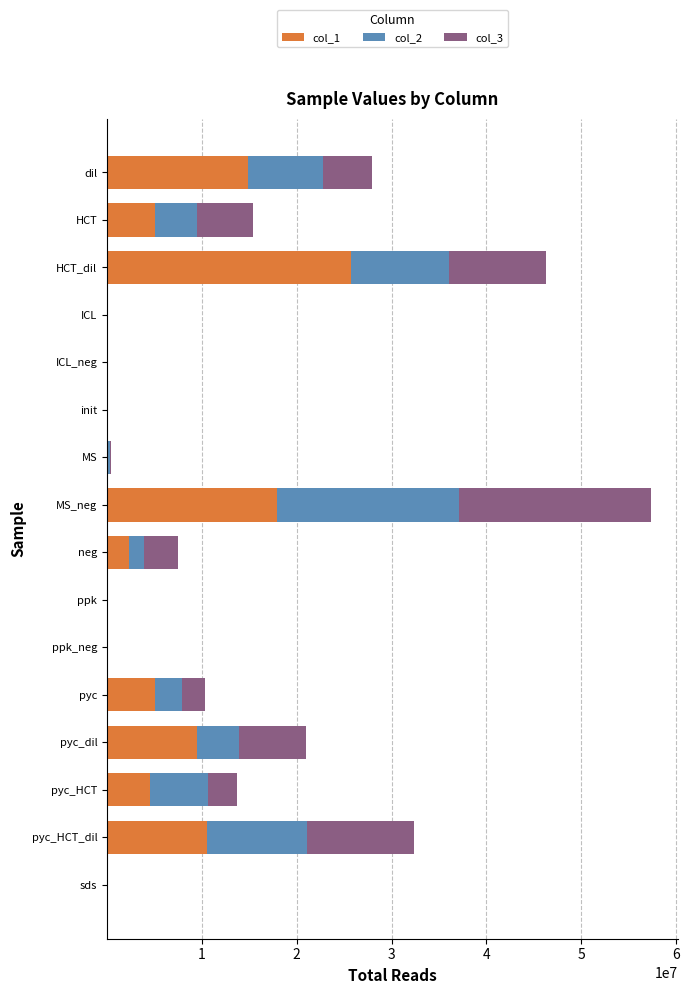

Which category has the highest value in the col_1 series?

HCT_dil